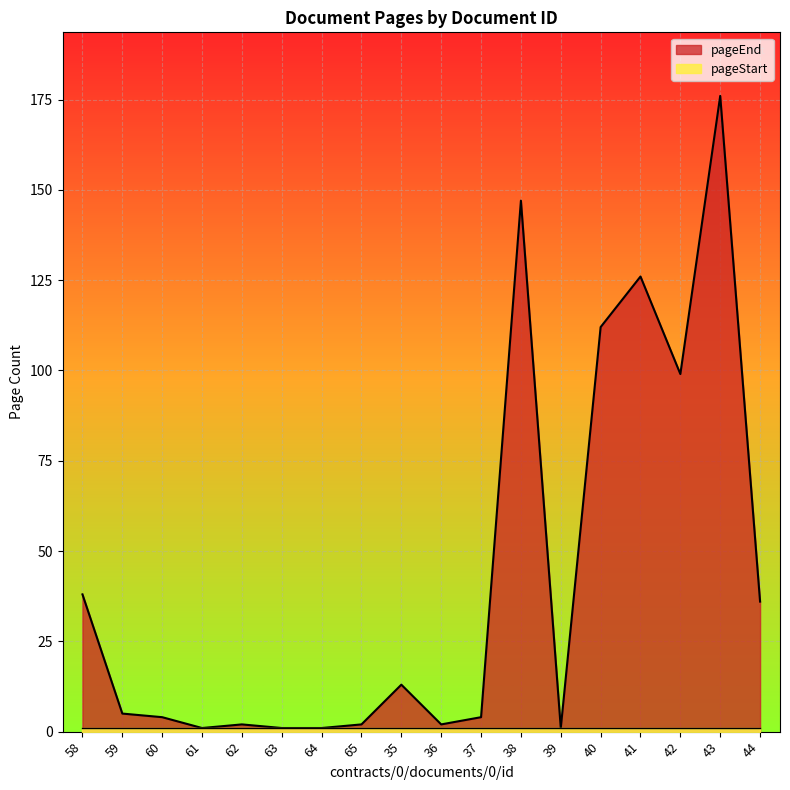

What position from the left is 64?

7